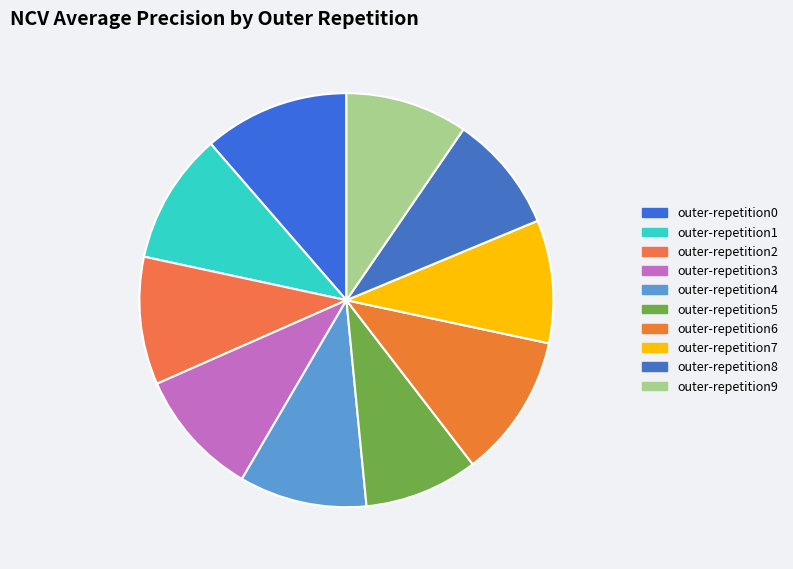

Does any single category account for the majority?

No